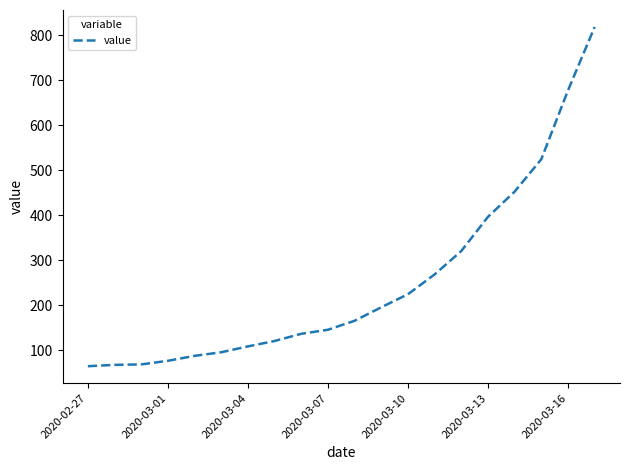

What is the greatest value displayed?

818